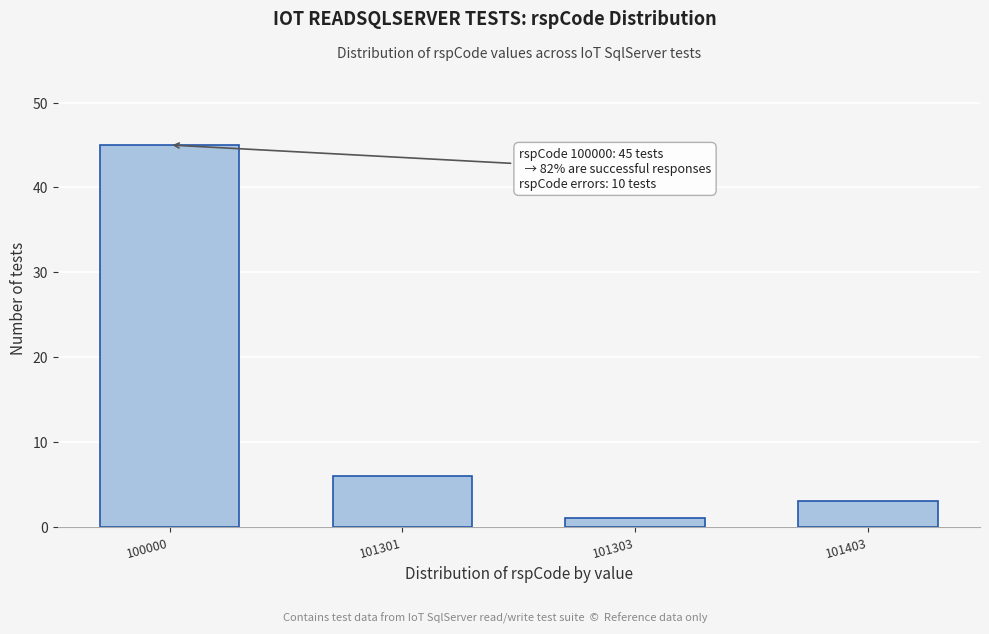

Reading right to left, list all the values displayed in this chart.

3	1	6	45